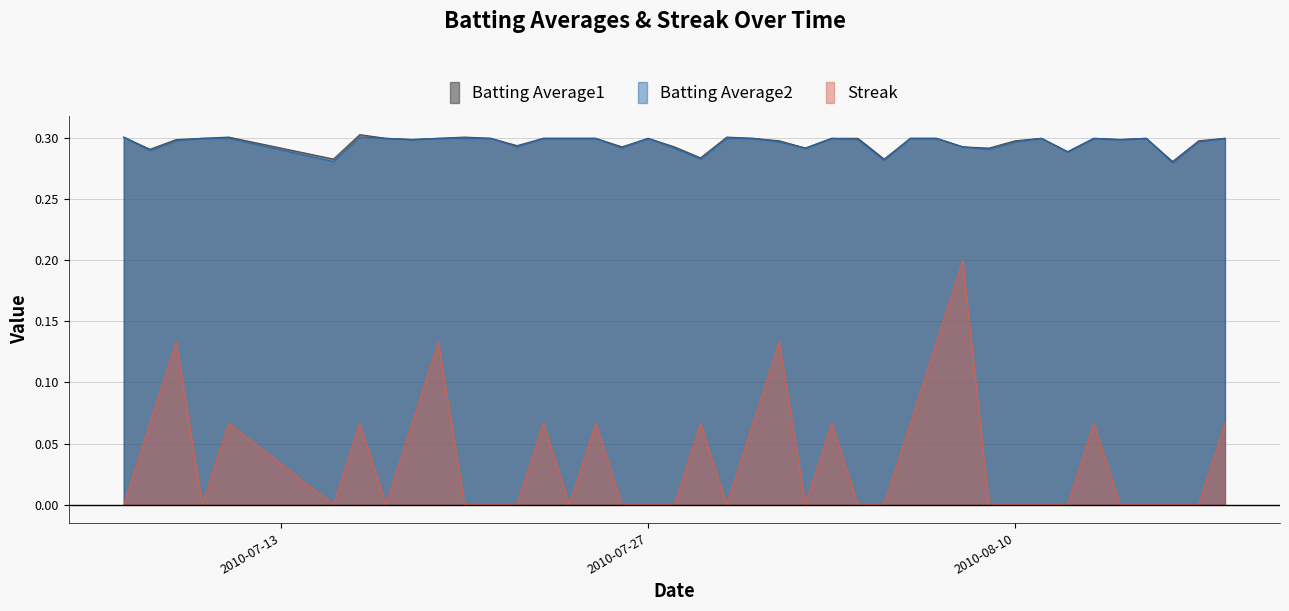

What are all the series names shown in the legend?

Batting Average1, Batting Average2, Streak